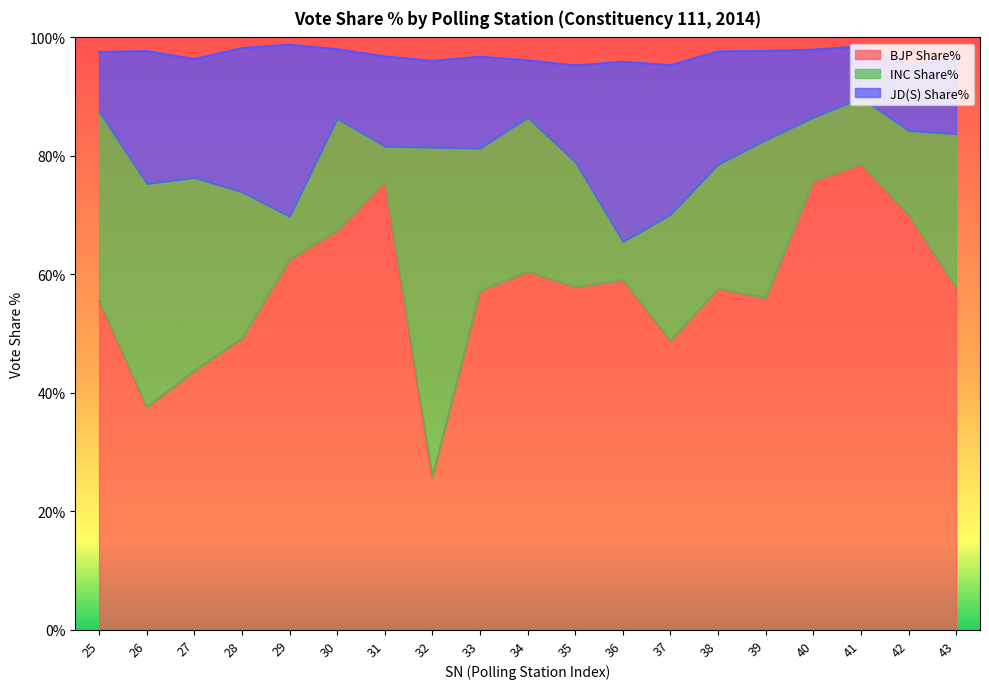

True or false: BJP Share% has a value of 57.2 at 33.

True